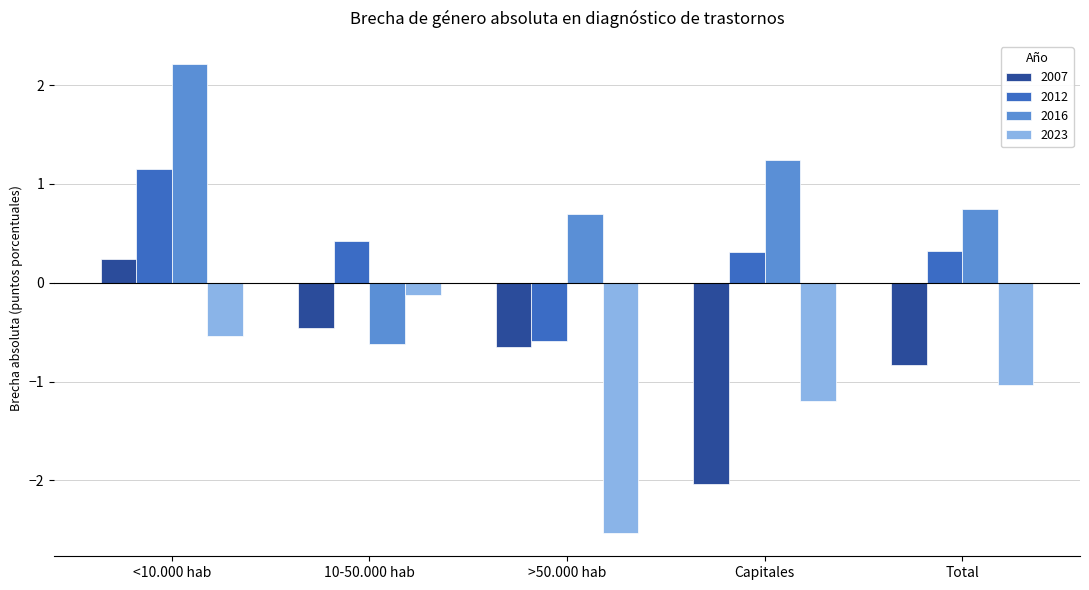

Which series has the largest total across all categories?

2016